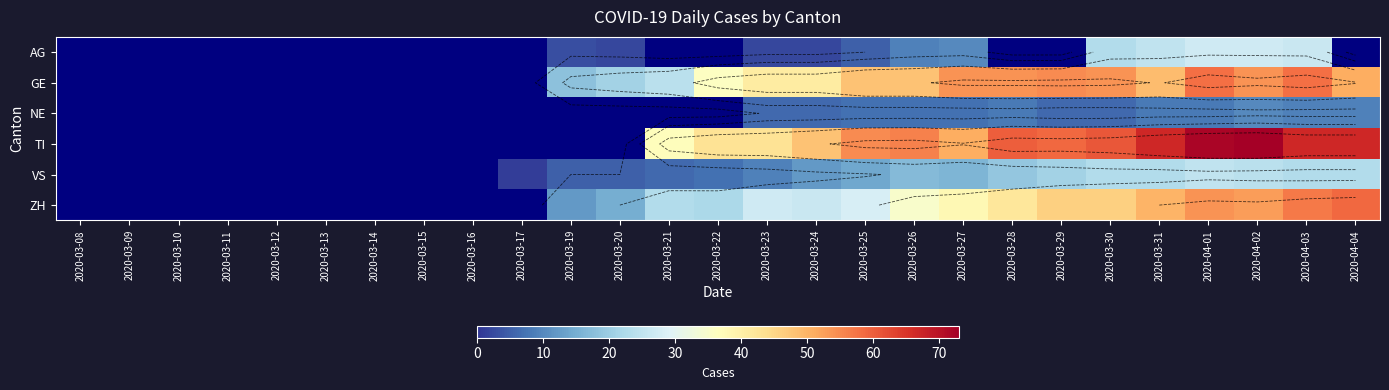

The GE series shows 58.0 at 2020-04-01. True or false?

True